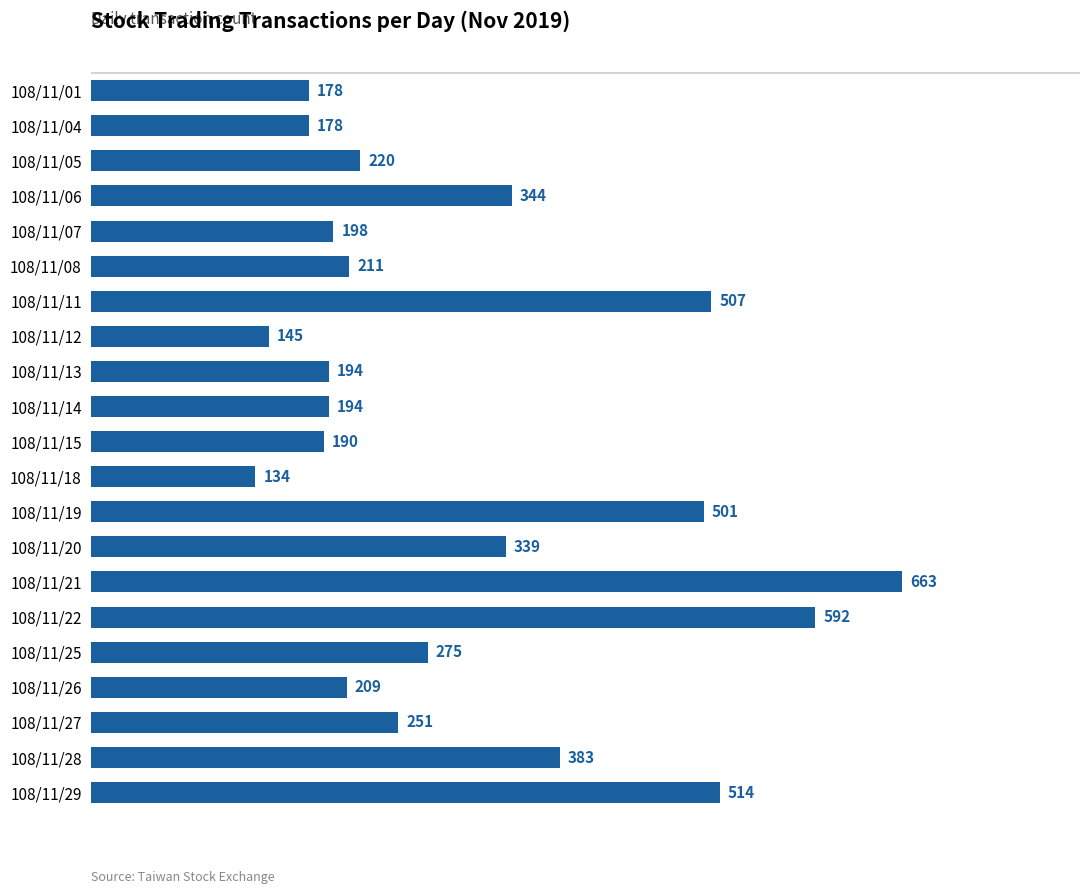

Reading top to bottom, list all the values displayed in this chart.

178	178	220	344	198	211	507	145	194	194	190	134	501	339	663	592	275	209	251	383	514